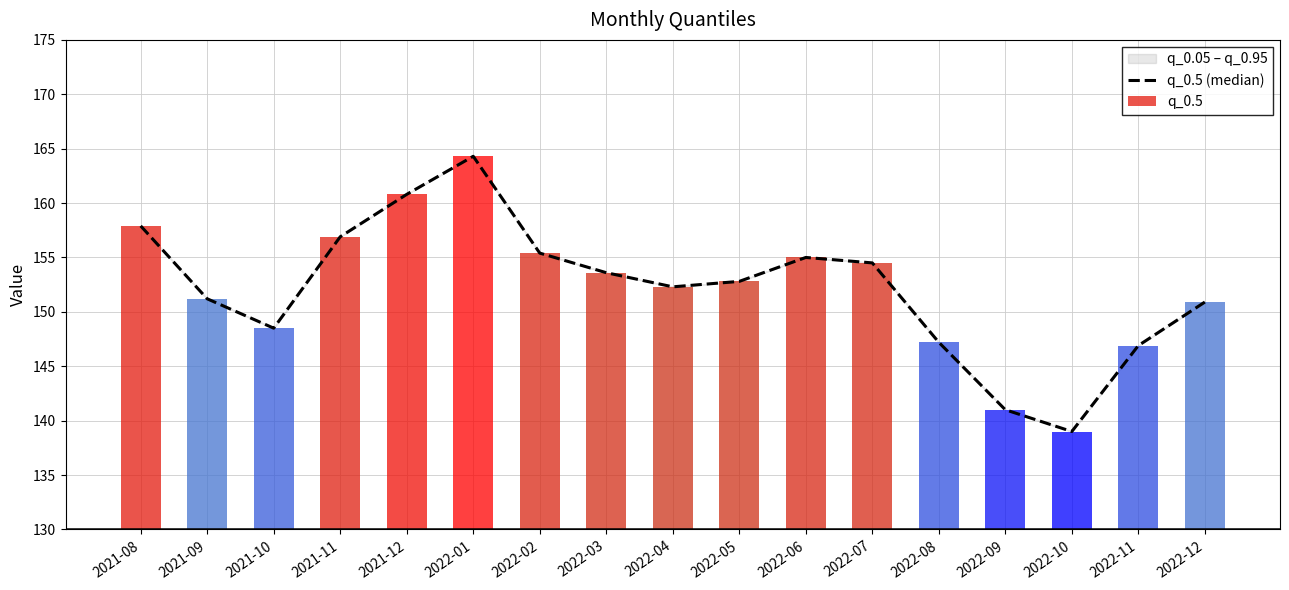

What is the difference between the maximum and minimum values in the q_0.5 (median) series?

25.3